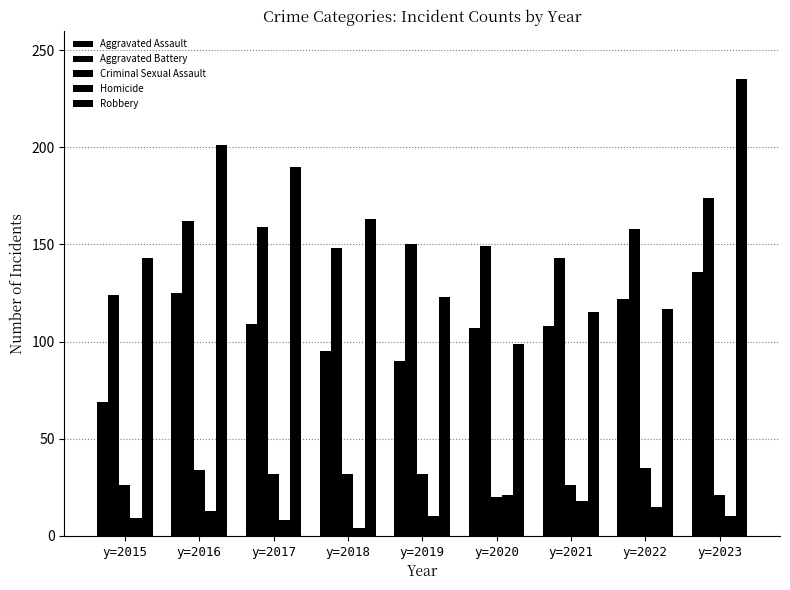

How many bars are there in total?

45